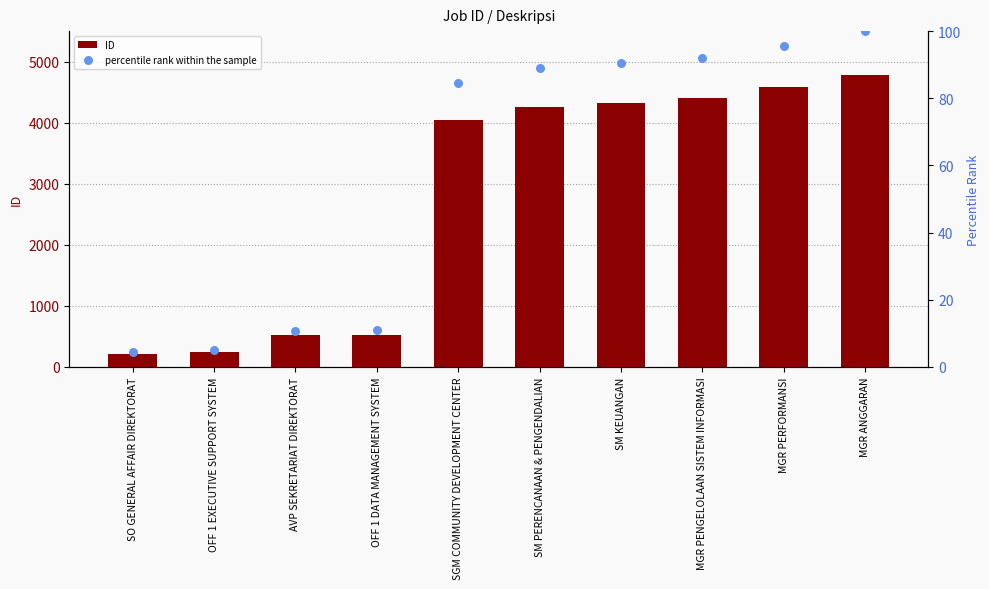

Which series has the largest total across all categories?

ID